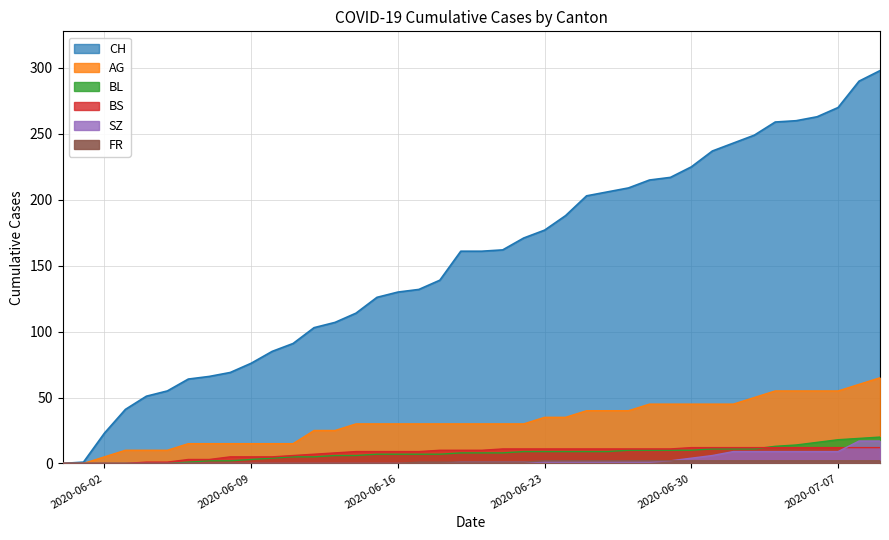

How many data points in BL are above 8?

18